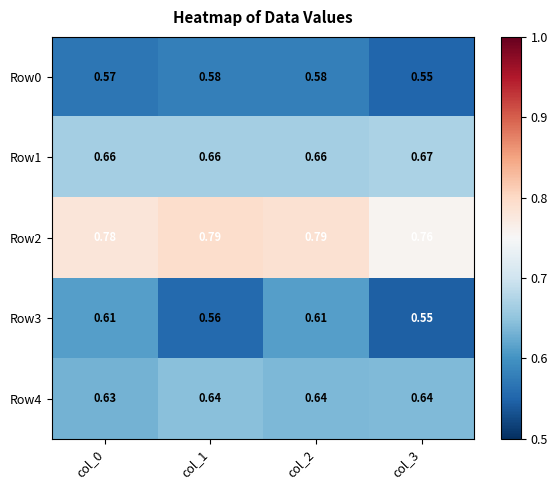

Is the value of Row4 at col_1 greater than the value of Row3 at col_1?

Yes